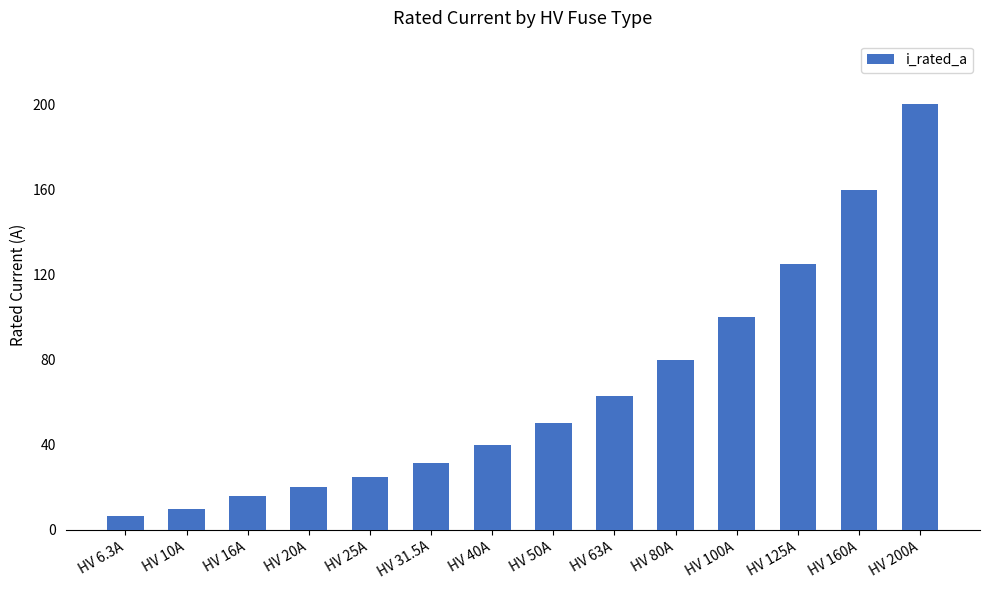

How many data points does each series have?

14